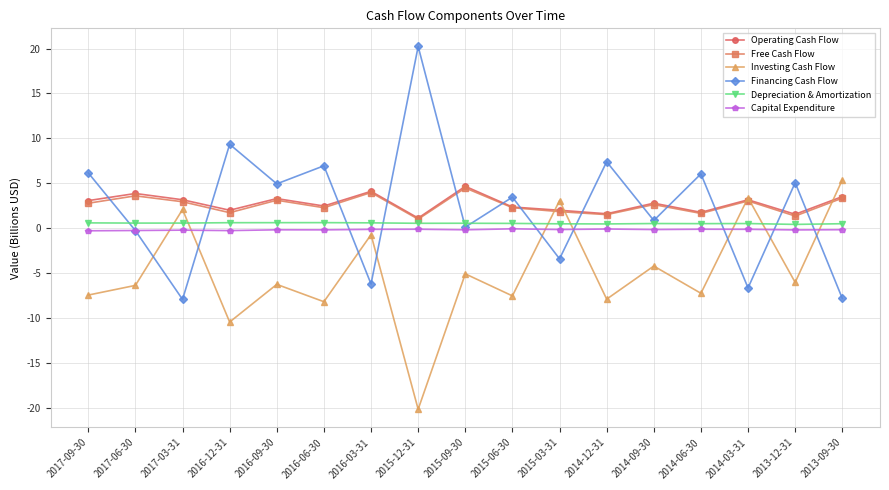

Is it true that Financing Cash Flow equals 9.3 at 2017-09-30?

False